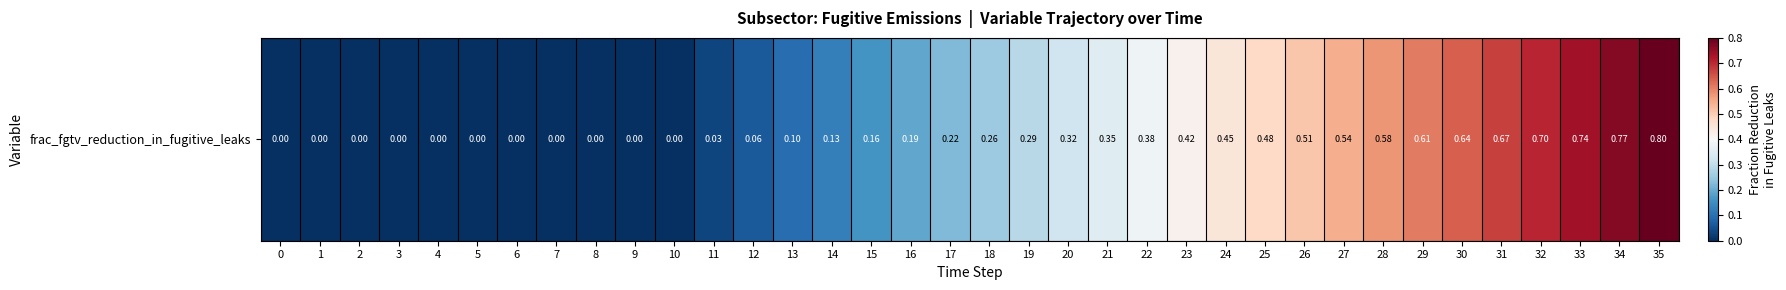

Which category has the highest value across all series?

35